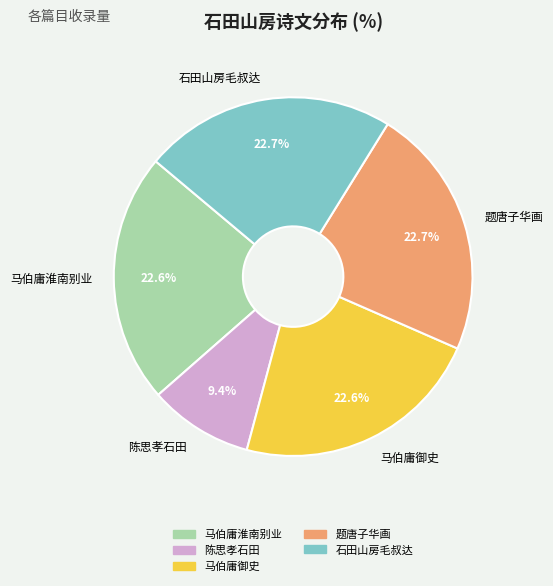

Does any single category account for the majority?

No